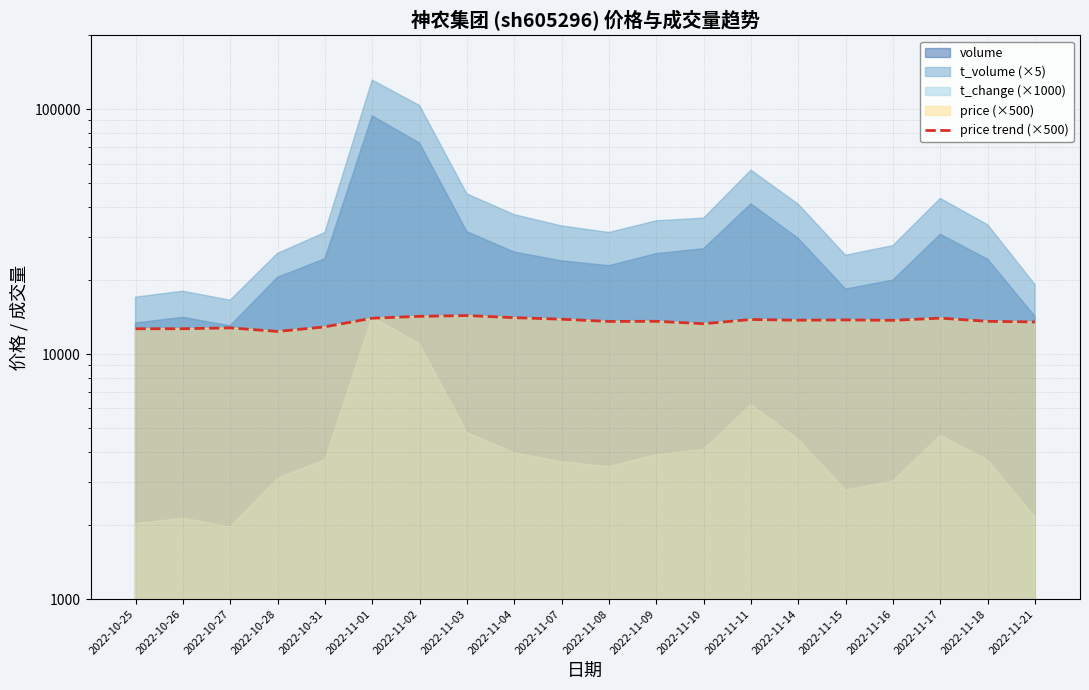

Is it true that the value at 2022-11-21 is 22156?

False